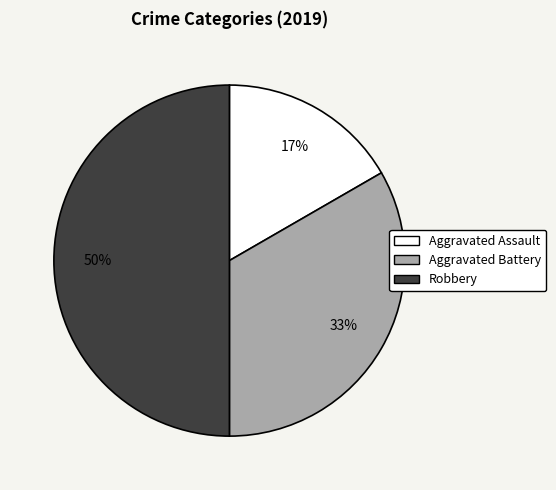

True or false: Aggravated Assault accounts for 17% of the total.

True